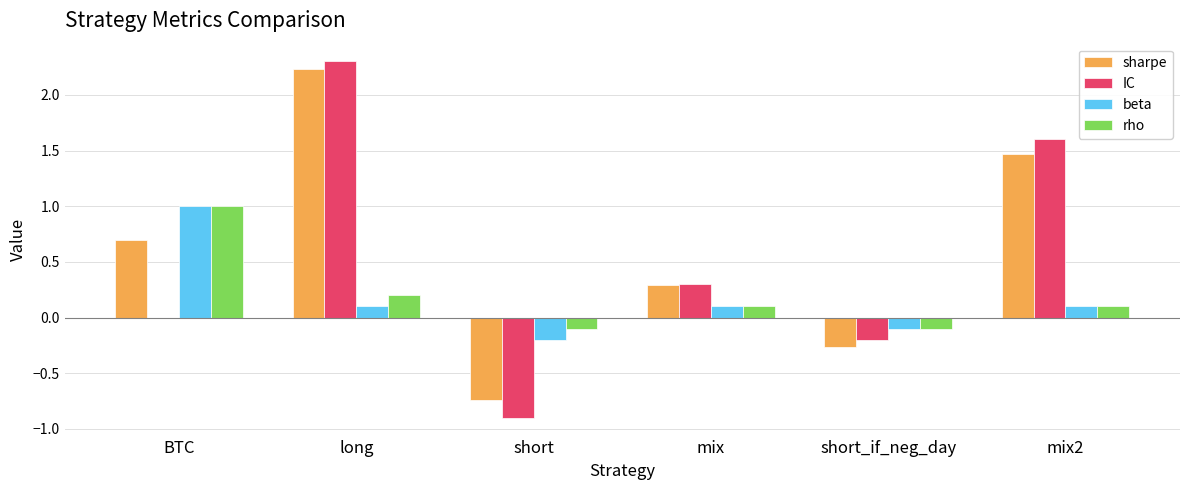

How many categories are shown in the chart?

6